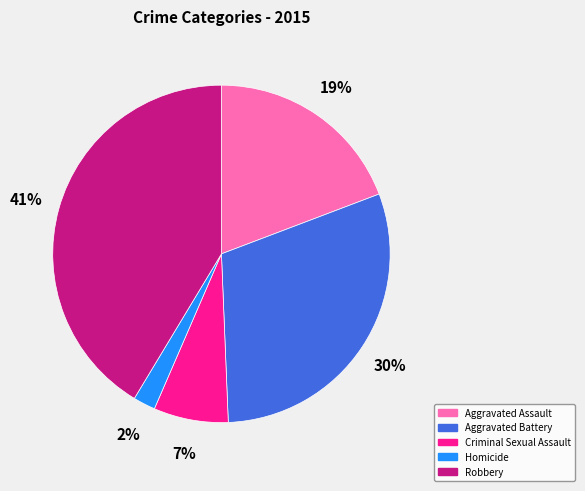

To the nearest percent, what portion does Aggravated Assault represent?

19%